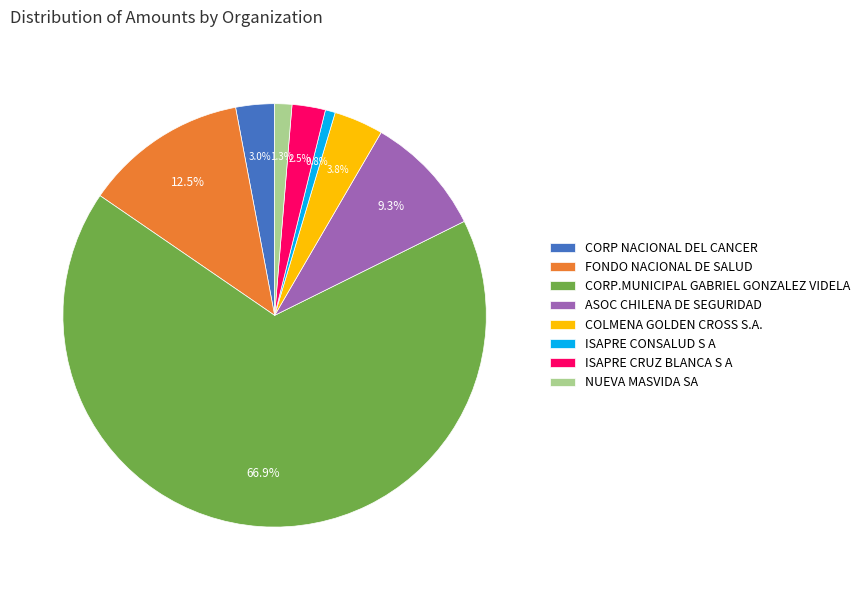

Does NUEVA MASVIDA SA represent more than half of the total?

No